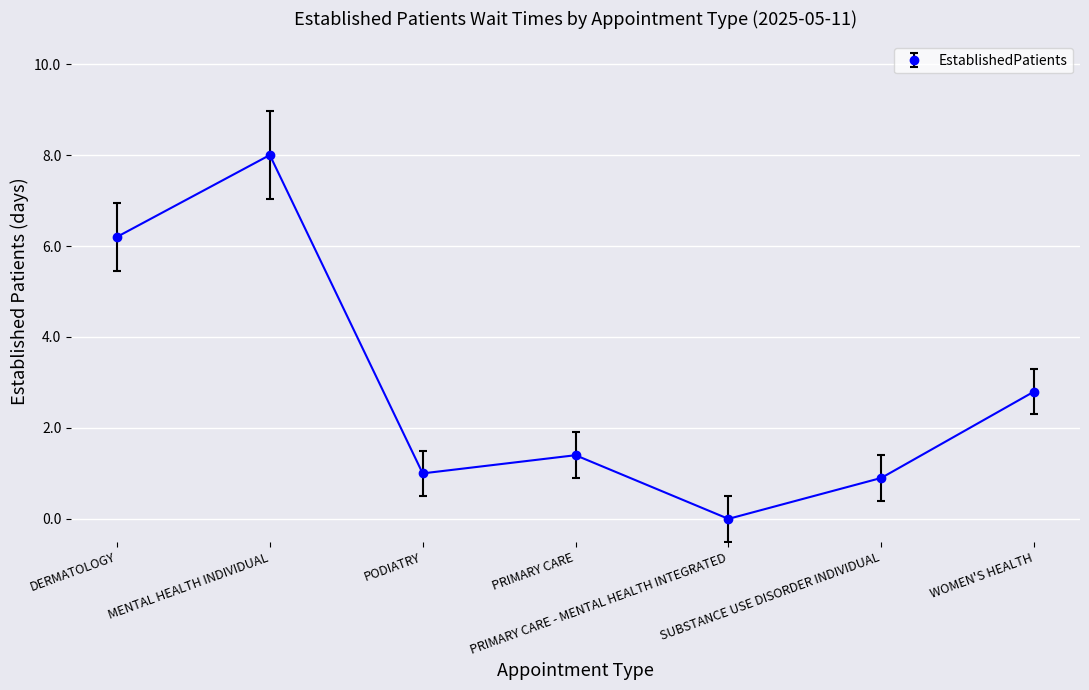

What is the label of the 1st point from the right?

WOMEN'S HEALTH